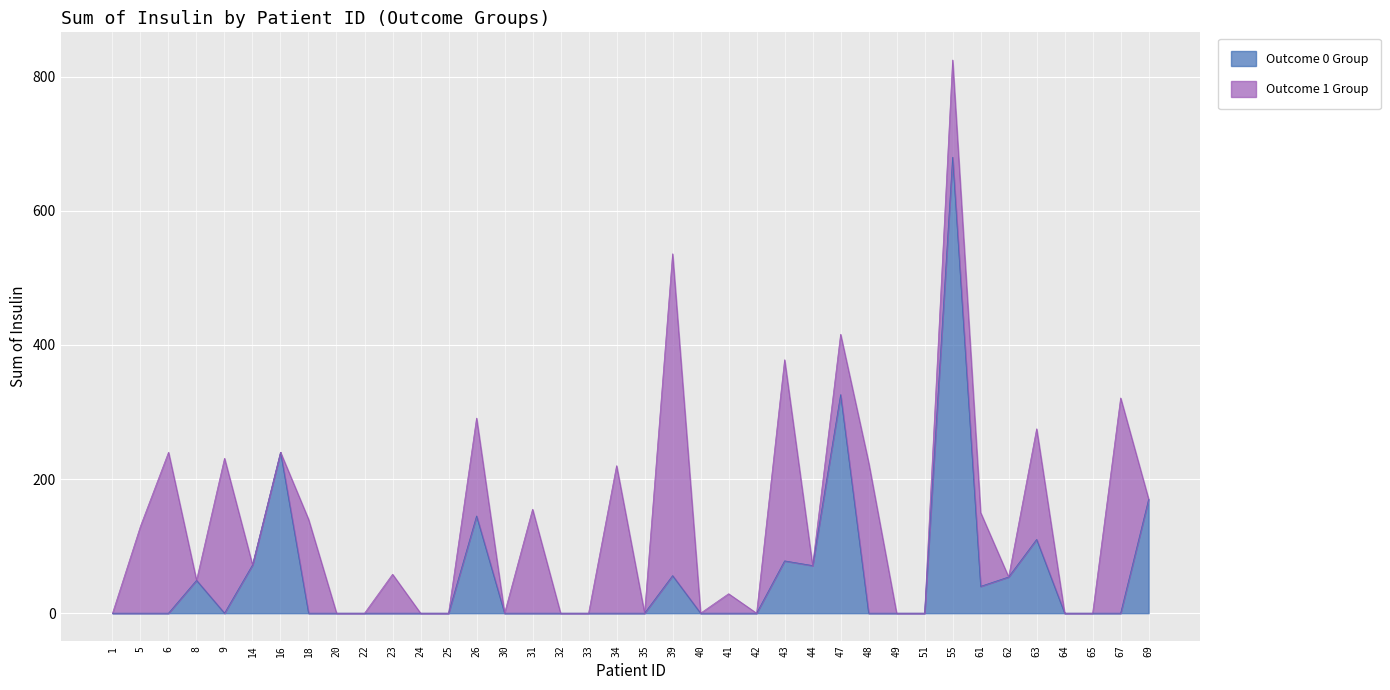

What is the difference between the second highest and minimum values?

326